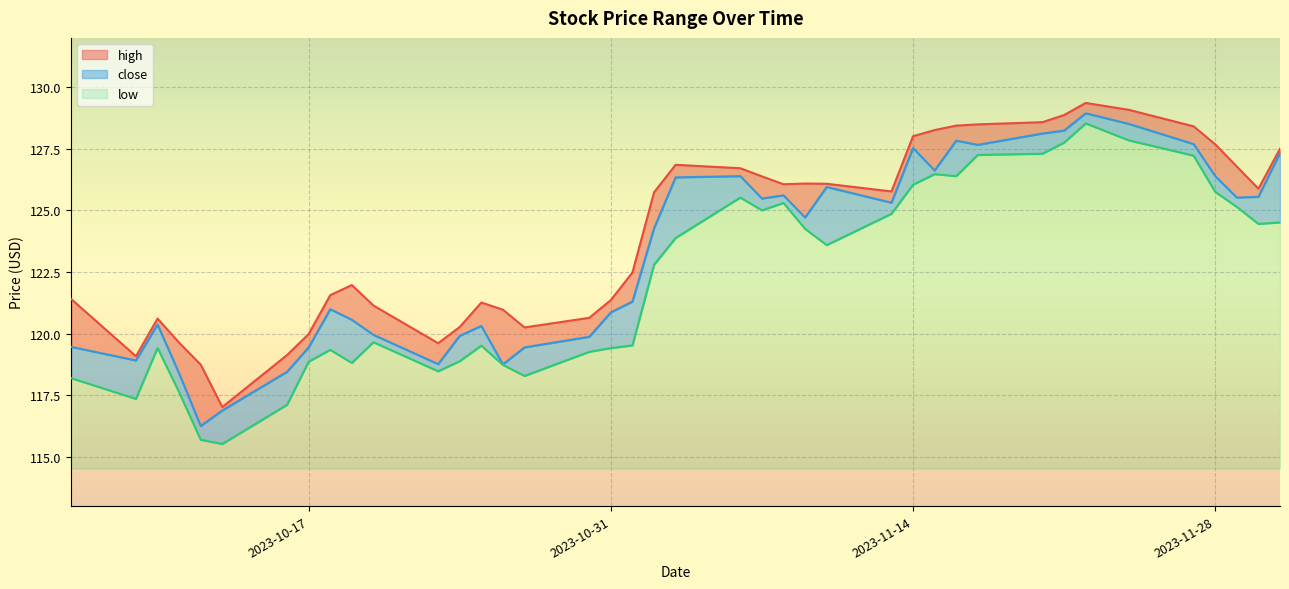

Does the chart display data point markers on the line(s)?

No